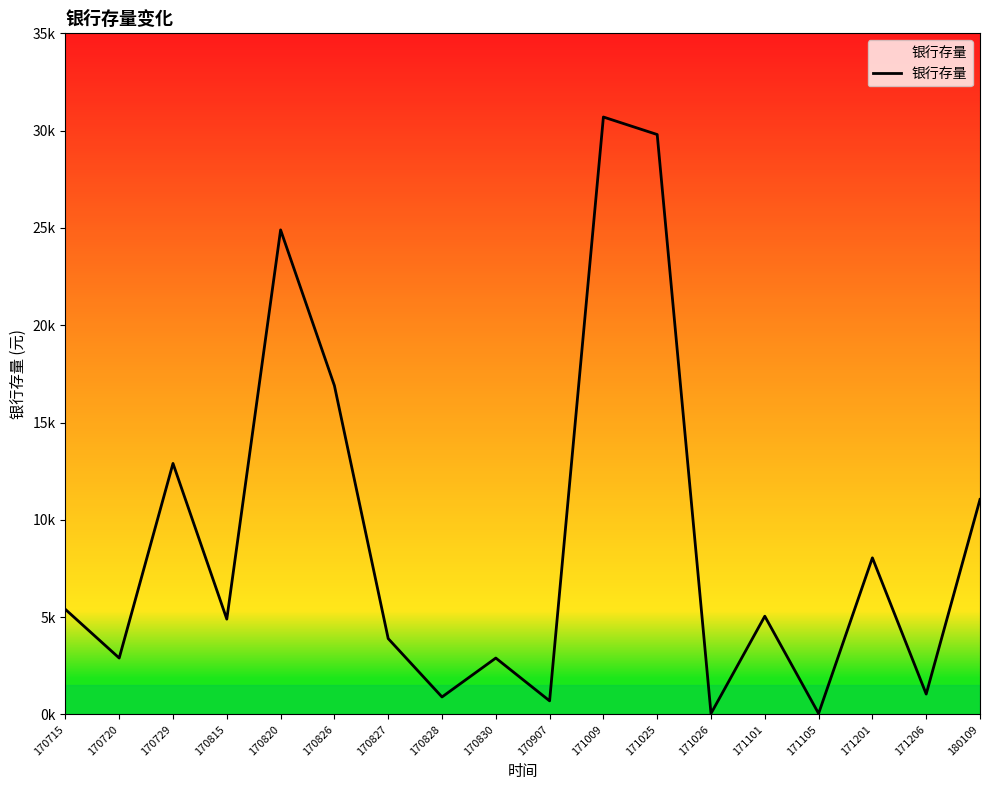

At which label is the value closest to 15375?

170826